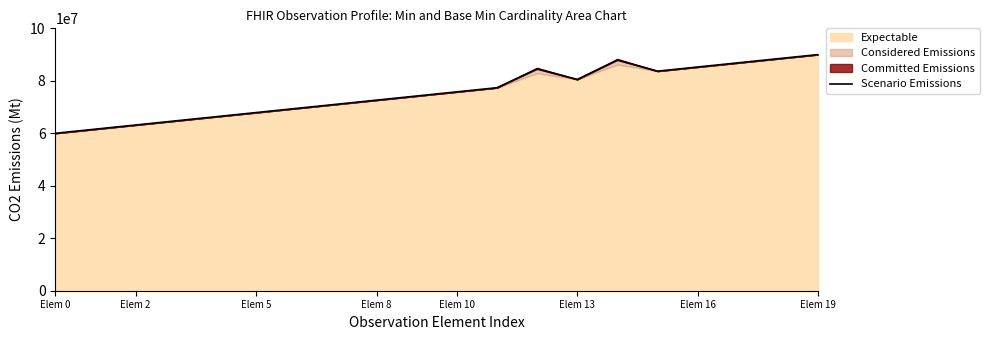

What is the label of the 7th point from the left?

Elem 16